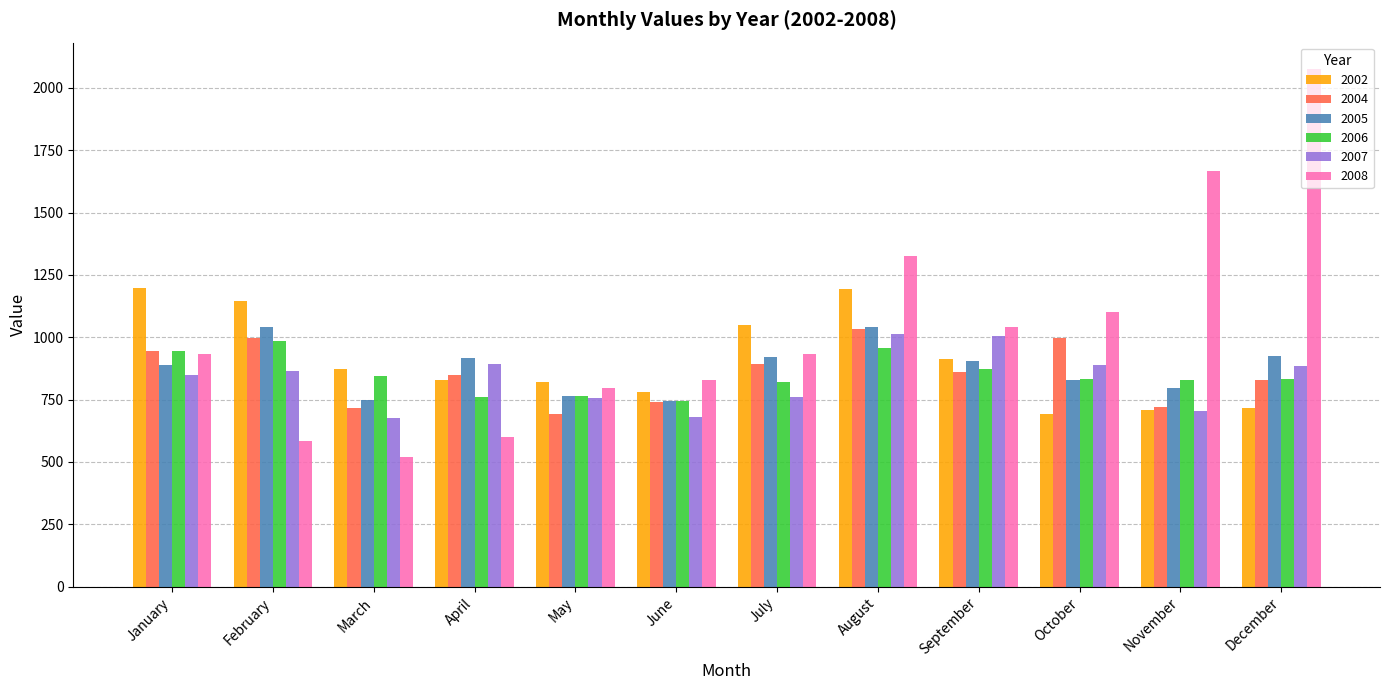

Which series has the largest total across all categories?

2008